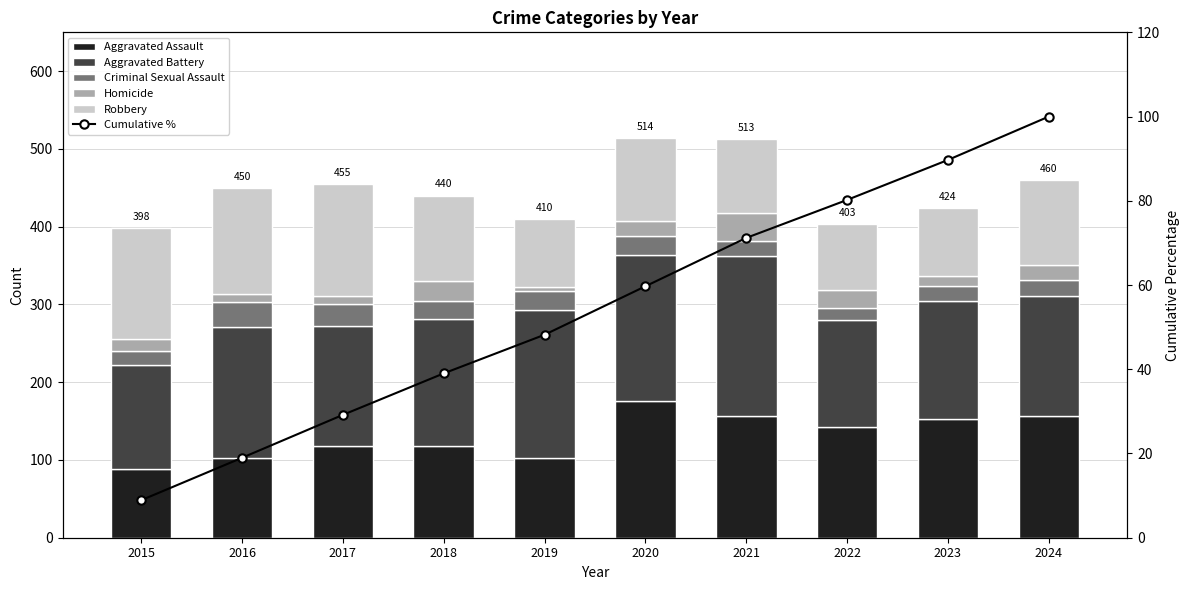

What is the difference between the second highest and minimum values in the Aggravated Battery series?

57.0